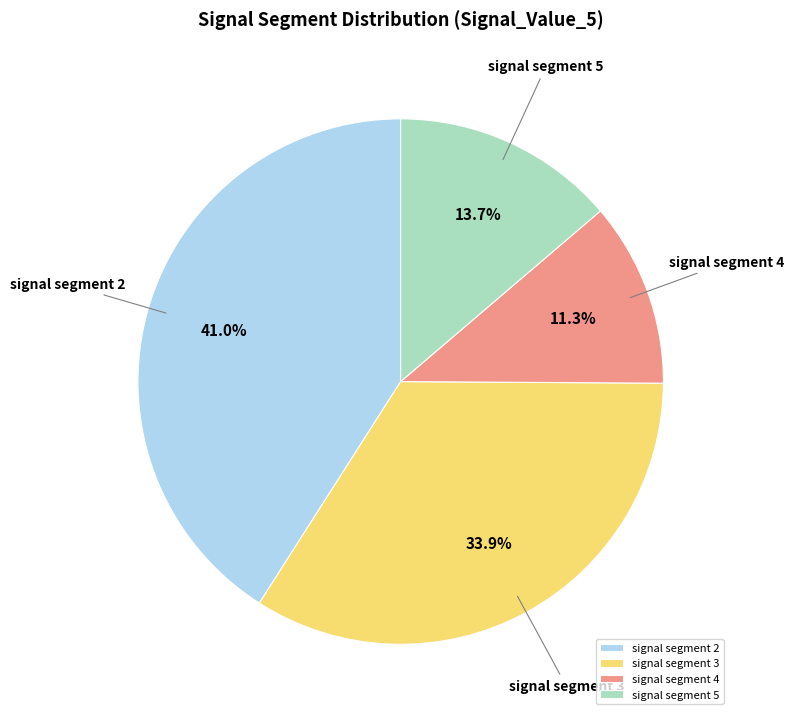

Is there any slice that represents more than half of the pie?

No